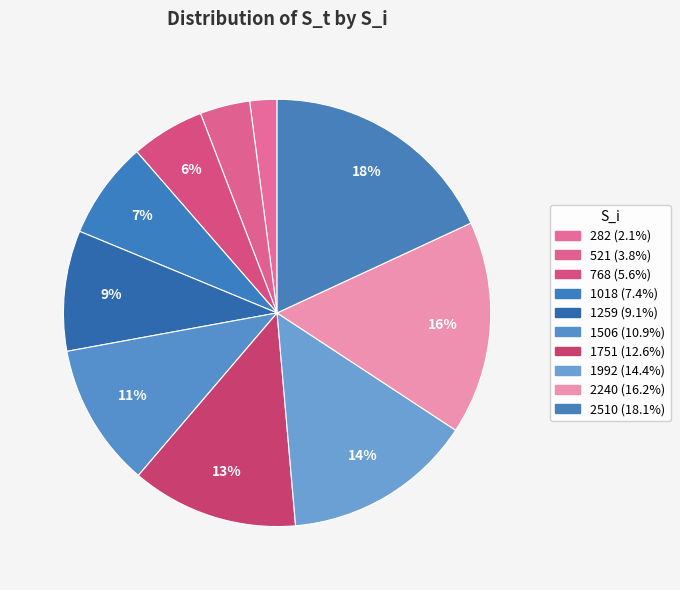

True or false: 1751 accounts for 13% of the total.

True